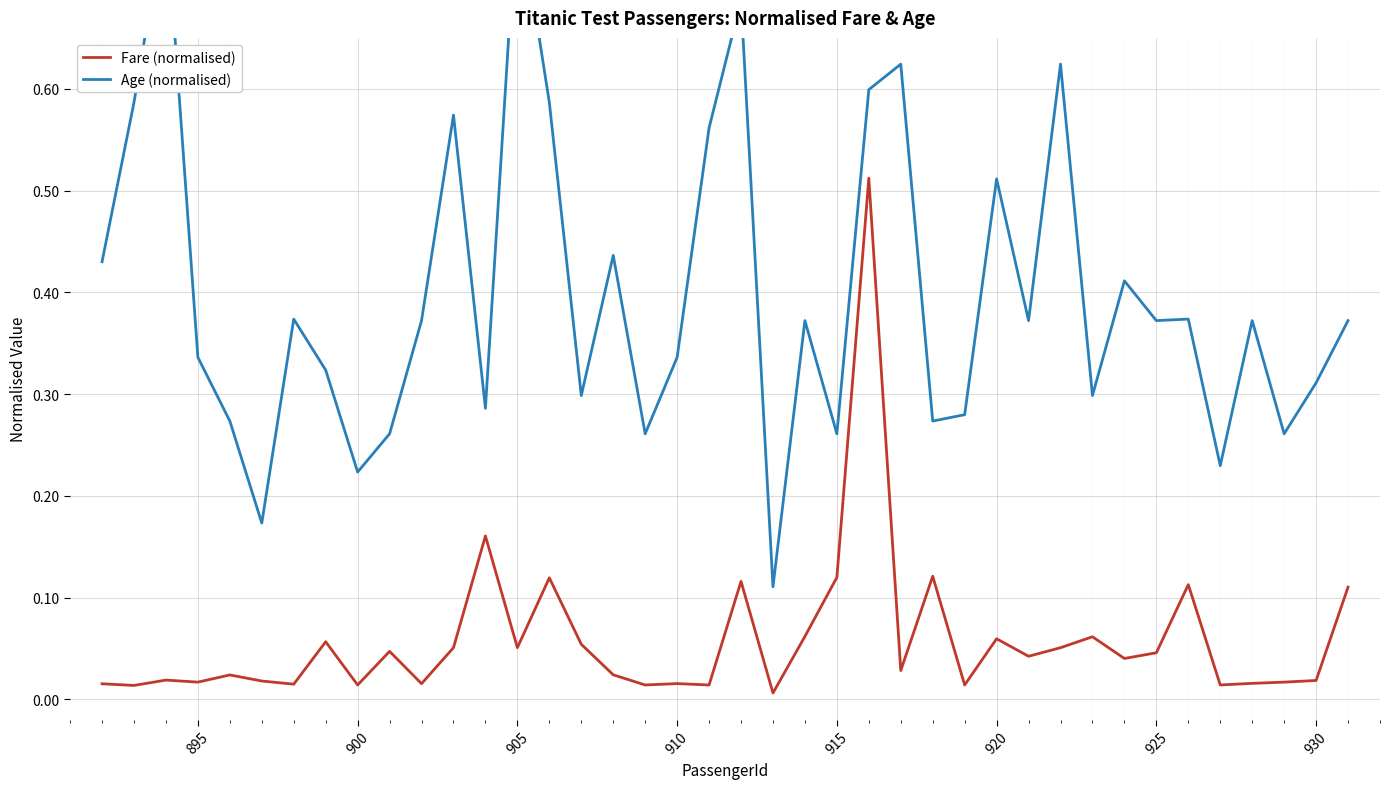

Rank the series by their maximum value, from highest to lowest.

Age (normalised), Fare (normalised)